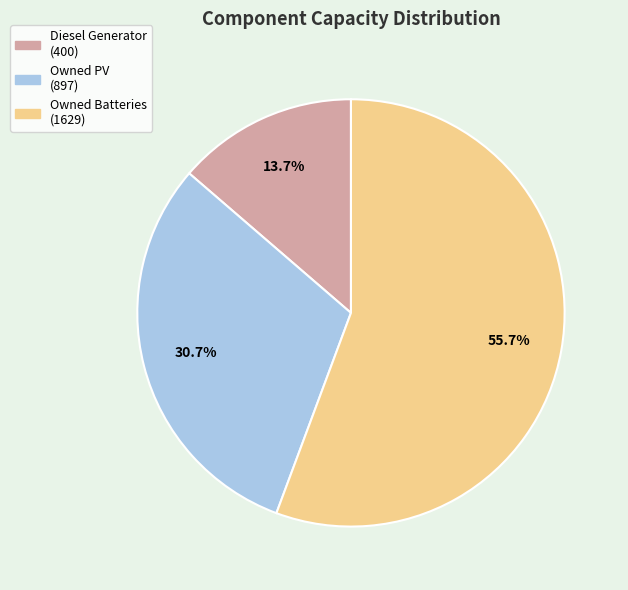

Approximately how many times larger is the value at Diesel Generator compared to Owned PV?

0.4